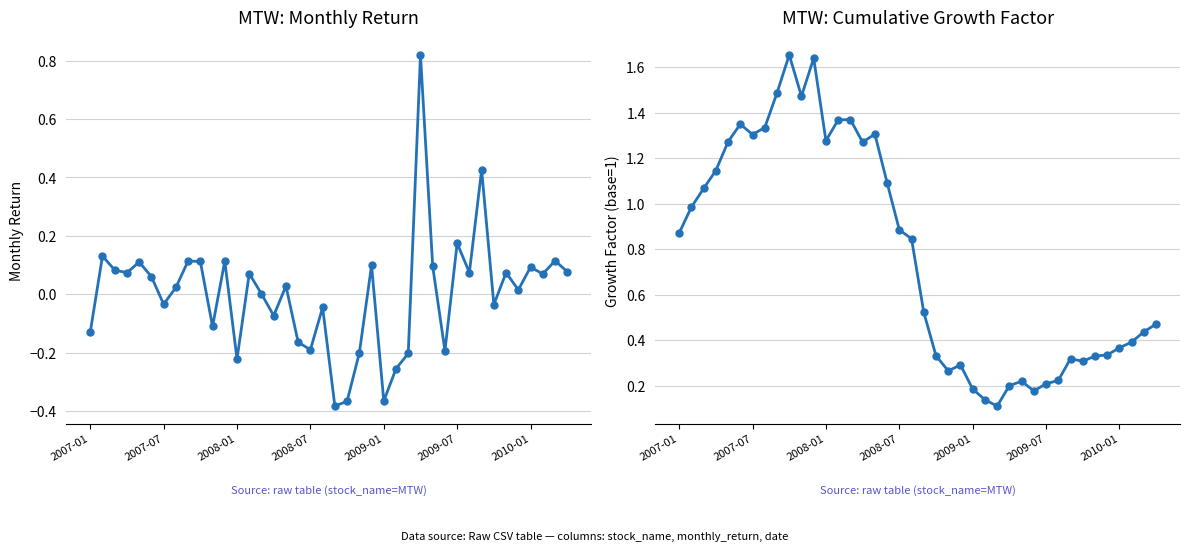

How many data points in MTW monthly_return are above 0?

24